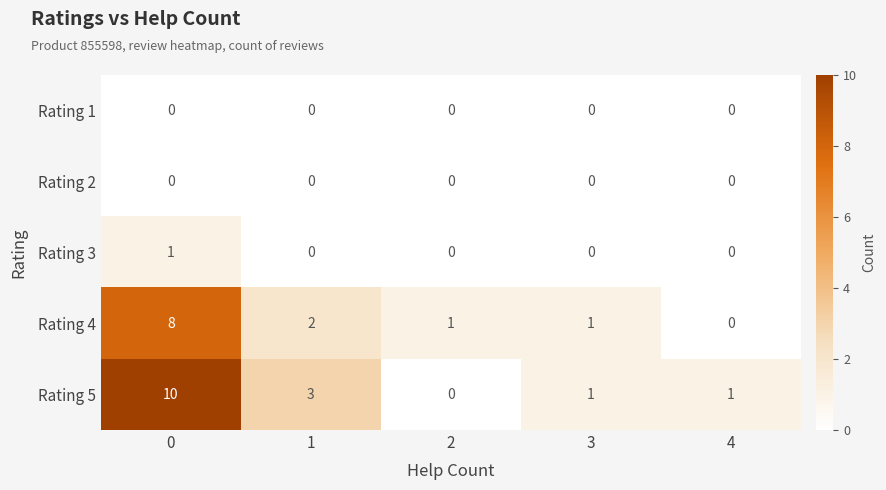

Reading right to left, what are all the values shown in this chart?

Rating 1: 0	0	0	0	0
Rating 2: 0	0	0	0	0
Rating 3: 0	0	0	0	1
Rating 4: 0	1	1	2	8
Rating 5: 1	1	0	3	10